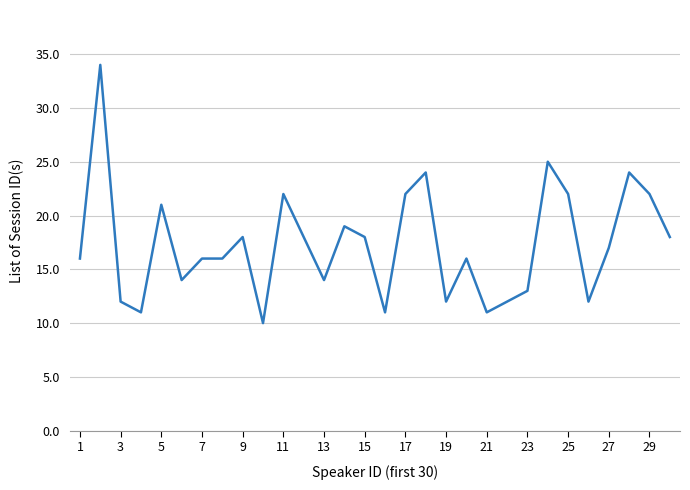

Does the chart have visible grid lines?

Yes